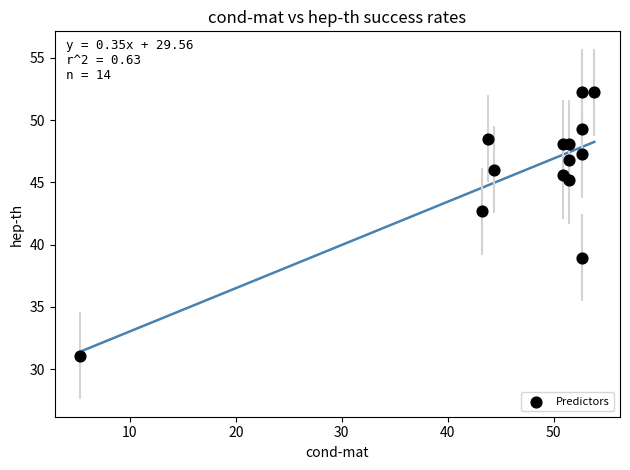

What Y value in the scatter plot is closest to 41?

42.7